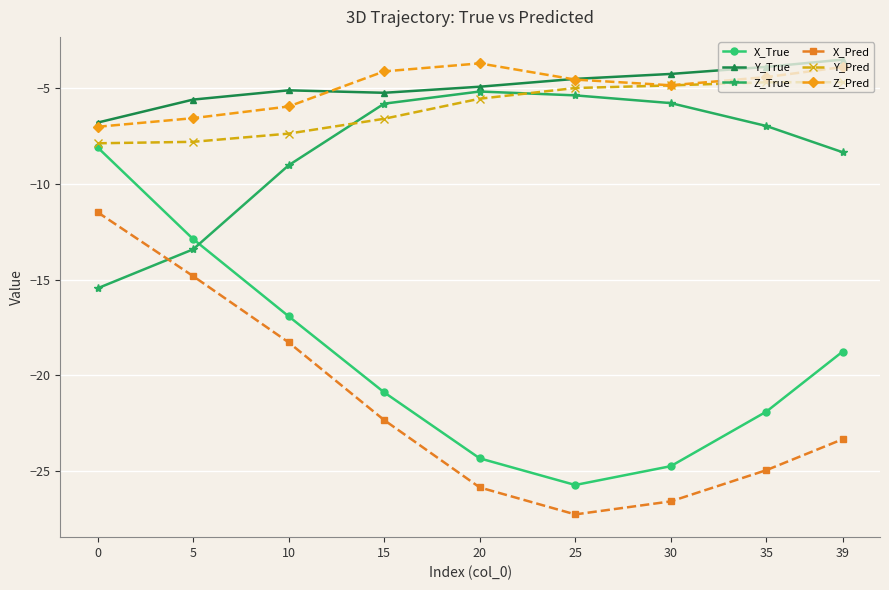

What are all the series names shown in the legend?

X_True, Y_True, Z_True, X_Pred, Y_Pred, Z_Pred